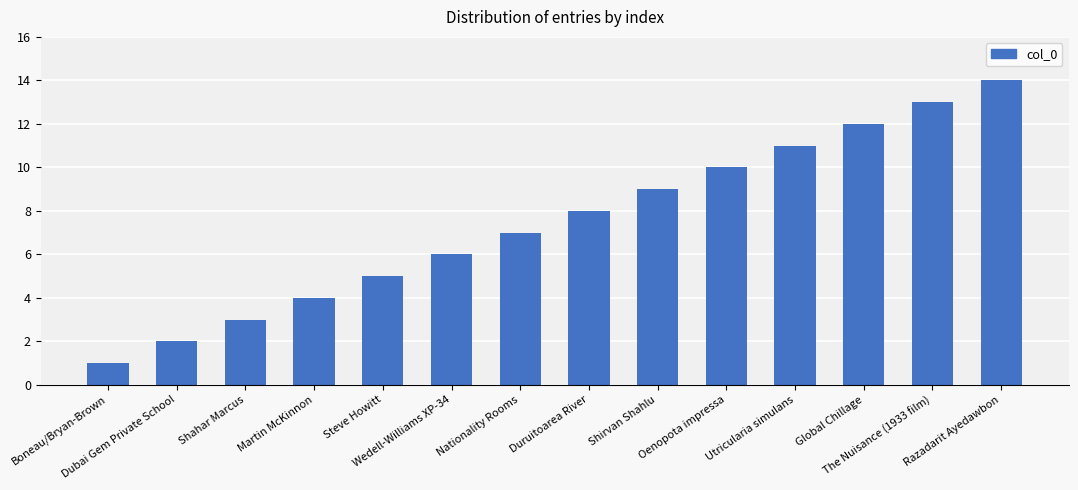

Are the bars grouped side by side (vs. stacked)?

No